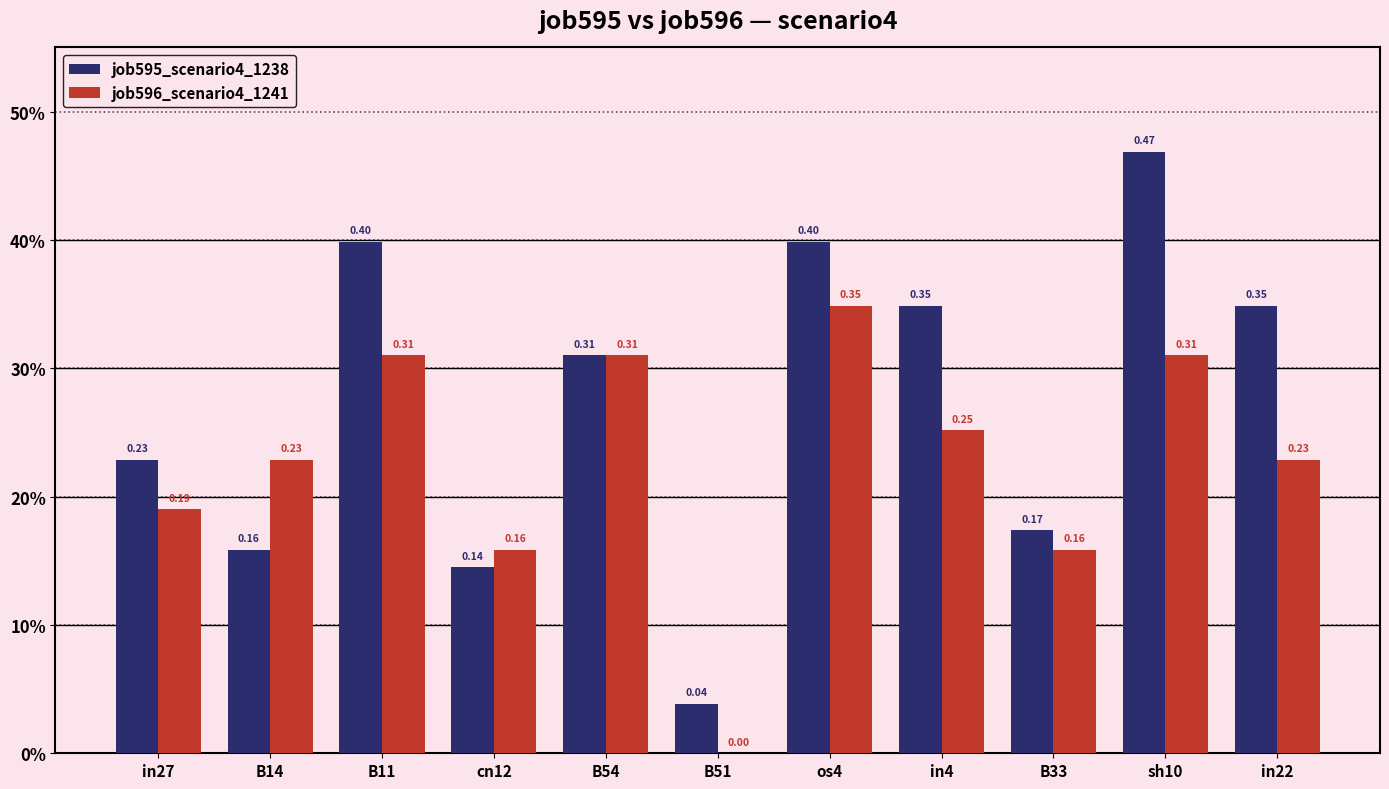

Which series changed the most between in27 and in22?

job595_scenario4_1238